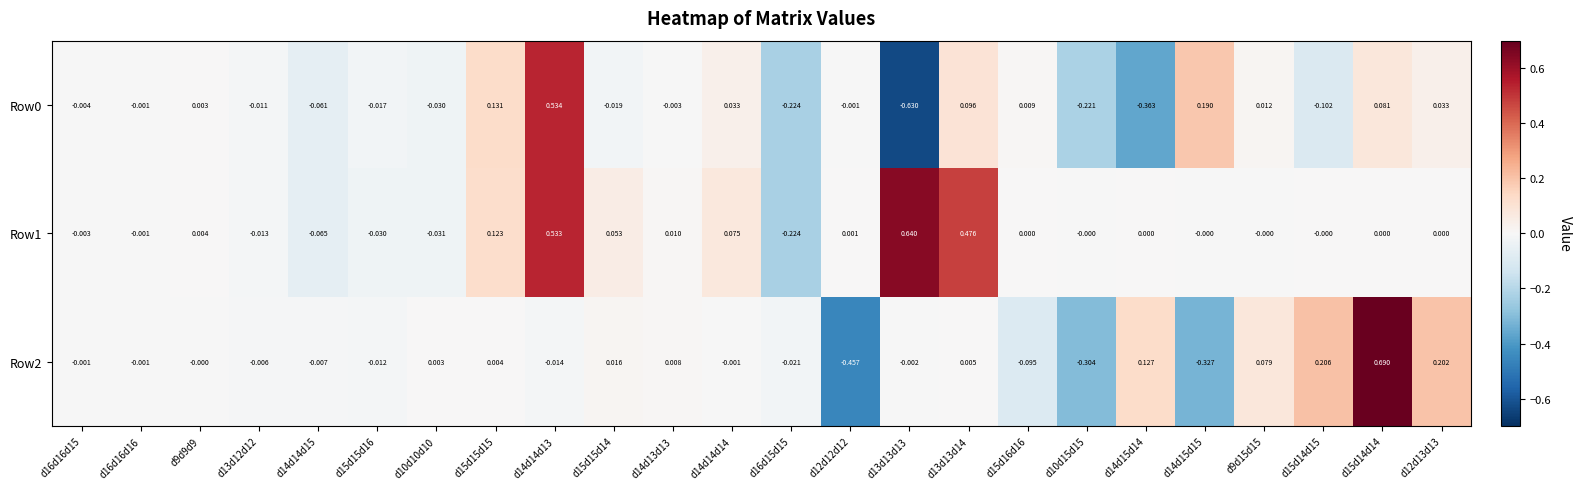

Is the value of Row0 at d10d10d10 greater than the value of Row2 at d14d15d14?

No